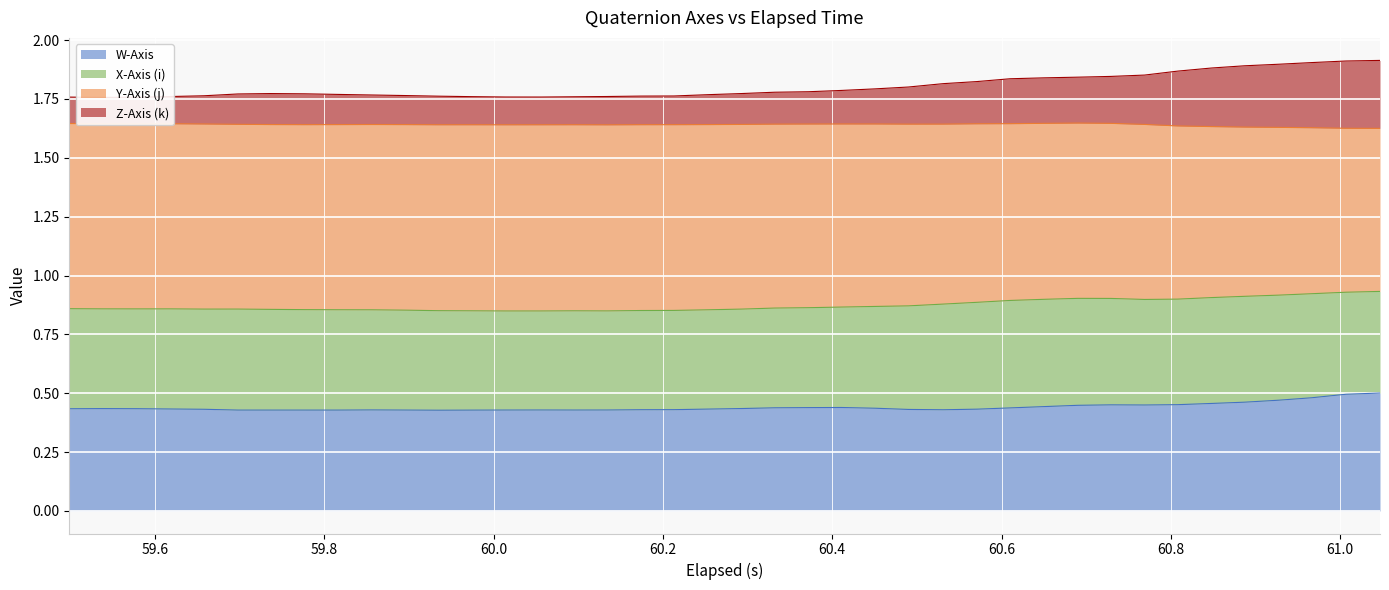

True or false: Y-Axis (j) has more than 1 points higher than both neighbors.

False